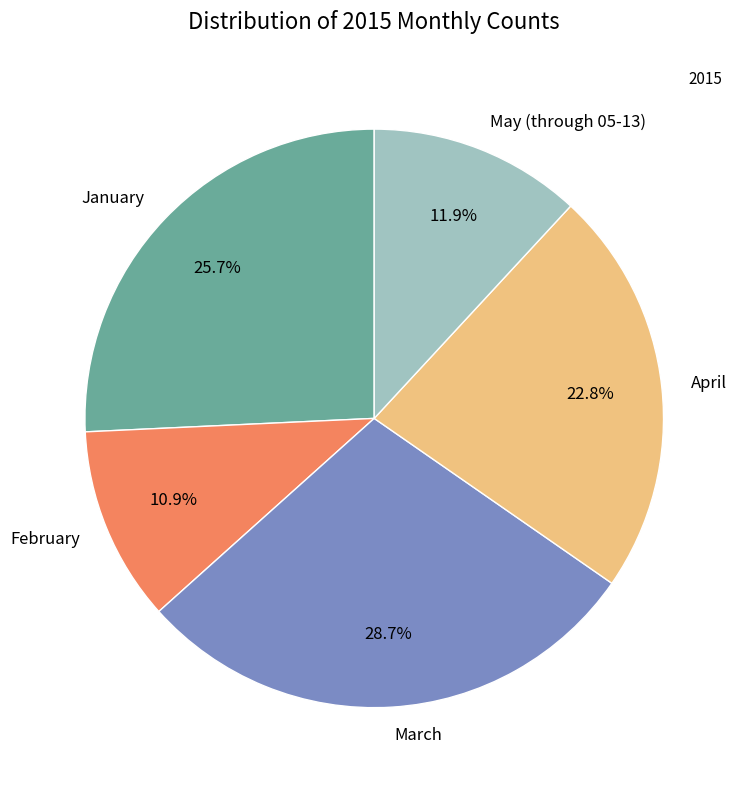

Rank the categories by value from highest to lowest.

March, January, April, May (through 05-13), February